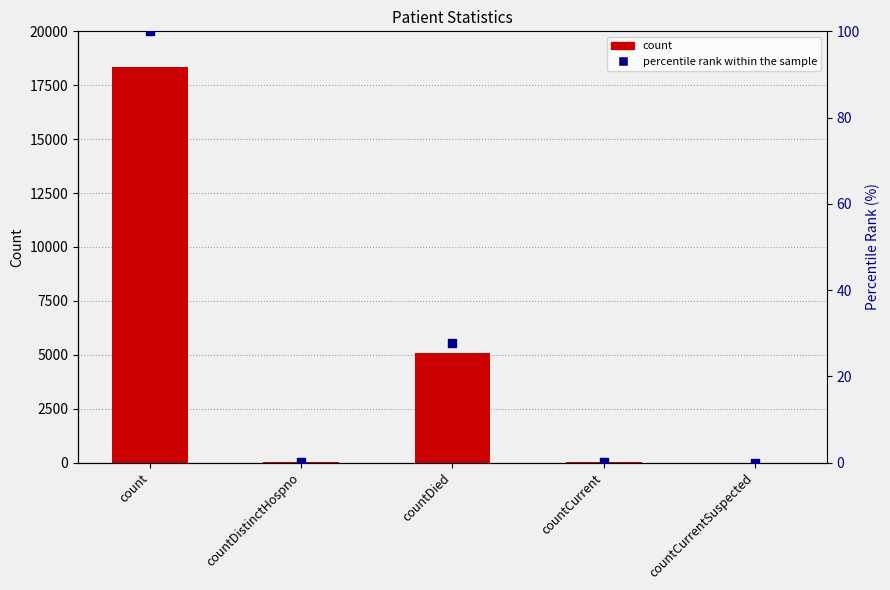

What is the total value across all series at countCurrent?

36.2